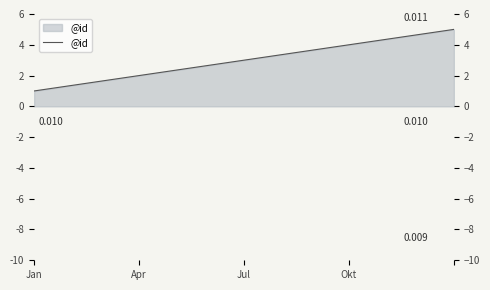

What is the maximum value shown in the chart?

5